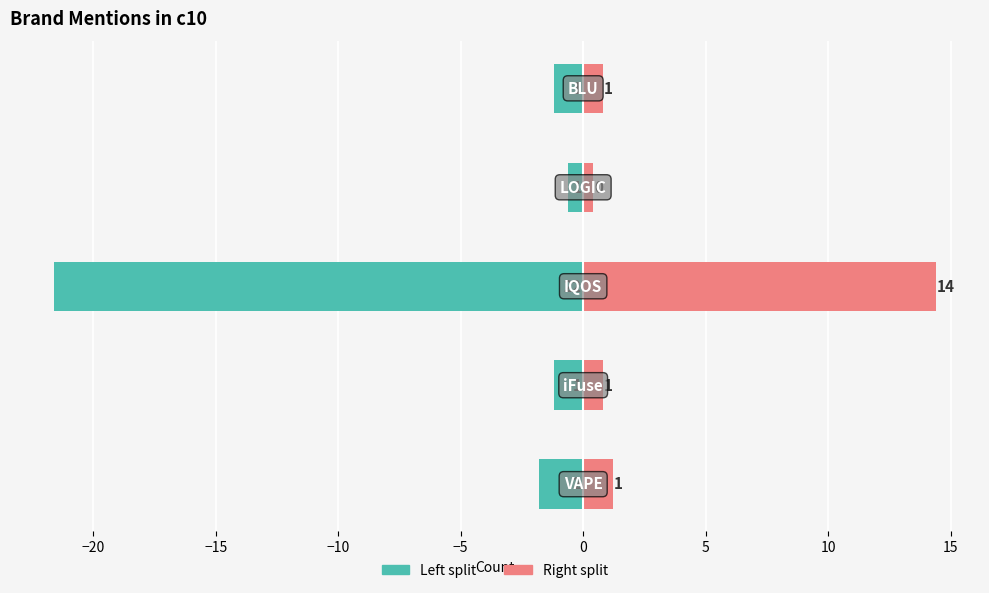

Which series has the widest spread of values?

Left count